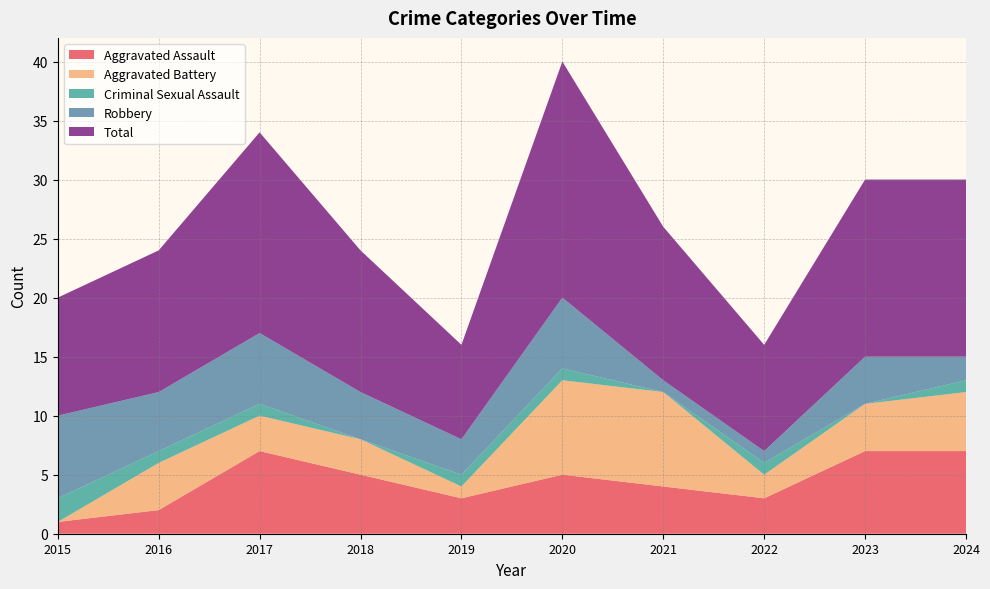

Reading right to left, list all the values displayed in this chart.

Aggravated Assault: 2024=7	2023=7	2022=3	2021=4	2020=5	2019=3	2018=5	2017=7	2016=2	2015=1
Aggravated Battery: 2024=5	2023=4	2022=2	2021=8	2020=8	2019=1	2018=3	2017=3	2016=4	2015=0
Criminal Sexual Assault: 2024=1	2023=0	2022=1	2021=0	2020=1	2019=1	2018=0	2017=1	2016=1	2015=2
Robbery: 2024=2	2023=4	2022=1	2021=1	2020=6	2019=3	2018=4	2017=6	2016=5	2015=7
Total: 2024=15	2023=15	2022=9	2021=13	2020=20	2019=8	2018=12	2017=17	2016=12	2015=10